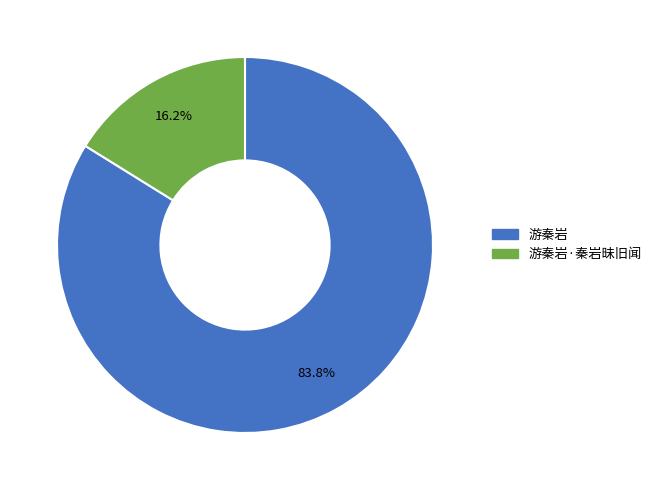

Is there any slice that represents more than half of the pie?

Yes